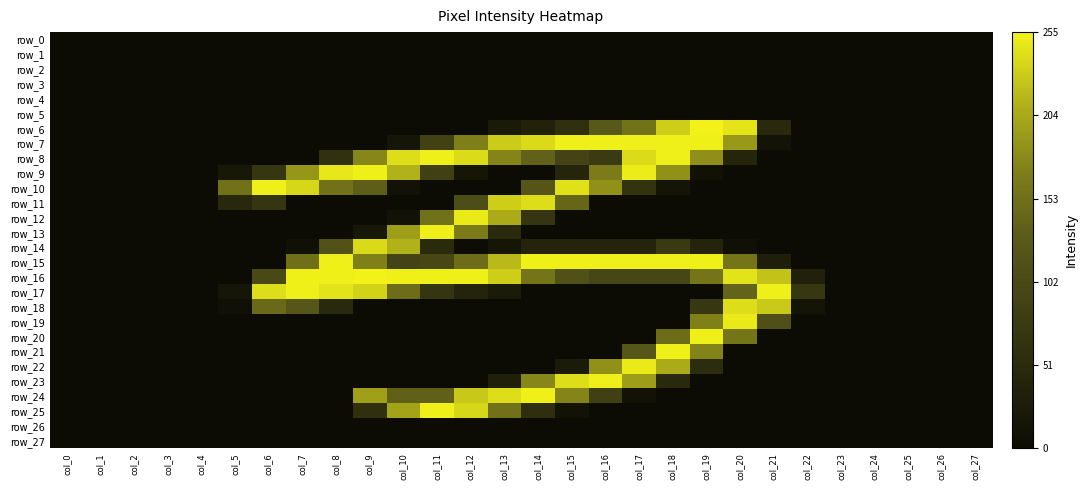

Reading left to right, extract all data points from this chart.

row_0: col_0=0	col_1=0	col_2=0	col_3=0	col_4=0	col_5=0	col_6=0	col_7=0	col_8=0	col_9=0	col_10=0	col_11=0	col_12=0	col_13=0	col_14=0	col_15=0	col_16=0	col_17=0	col_18=0	col_19=0	col_20=0	col_21=0	col_22=0	col_23=0	col_24=0	col_25=0	col_26=0	col_27=0
row_1: col_0=0	col_1=0	col_2=0	col_3=0	col_4=0	col_5=0	col_6=0	col_7=0	col_8=0	col_9=0	col_10=0	col_11=0	col_12=0	col_13=0	col_14=0	col_15=0	col_16=0	col_17=0	col_18=0	col_19=0	col_20=0	col_21=0	col_22=0	col_23=0	col_24=0	col_25=0	col_26=0	col_27=0
row_2: col_0=0	col_1=0	col_2=0	col_3=0	col_4=0	col_5=0	col_6=0	col_7=0	col_8=0	col_9=0	col_10=0	col_11=0	col_12=0	col_13=0	col_14=0	col_15=0	col_16=0	col_17=0	col_18=0	col_19=0	col_20=0	col_21=0	col_22=0	col_23=0	col_24=0	col_25=0	col_26=0	col_27=0
row_3: col_0=0	col_1=0	col_2=0	col_3=0	col_4=0	col_5=0	col_6=0	col_7=0	col_8=0	col_9=0	col_10=0	col_11=0	col_12=0	col_13=0	col_14=0	col_15=0	col_16=0	col_17=0	col_18=0	col_19=0	col_20=0	col_21=0	col_22=0	col_23=0	col_24=0	col_25=0	col_26=0	col_27=0
row_4: col_0=0	col_1=0	col_2=0	col_3=0	col_4=0	col_5=0	col_6=0	col_7=0	col_8=0	col_9=0	col_10=0	col_11=0	col_12=0	col_13=0	col_14=0	col_15=0	col_16=0	col_17=0	col_18=0	col_19=0	col_20=0	col_21=0	col_22=0	col_23=0	col_24=0	col_25=0	col_26=0	col_27=0
row_5: col_0=0	col_1=0	col_2=0	col_3=0	col_4=0	col_5=0	col_6=0	col_7=0	col_8=0	col_9=0	col_10=0	col_11=0	col_12=0	col_13=0	col_14=0	col_15=0	col_16=0	col_17=0	col_18=0	col_19=0	col_20=0	col_21=0	col_22=0	col_23=0	col_24=0	col_25=0	col_26=0	col_27=0
row_6: col_0=0	col_1=0	col_2=0	col_3=0	col_4=0	col_5=0	col_6=0	col_7=0	col_8=0	col_9=0	col_10=0	col_11=0	col_12=0	col_13=23	col_14=37	col_15=59	col_16=127	col_17=156	col_18=231	col_19=255	col_20=246	col_21=48	col_22=0	col_23=0	col_24=0	col_25=0	col_26=0	col_27=0
row_7: col_0=0	col_1=0	col_2=0	col_3=0	col_4=0	col_5=0	col_6=0	col_7=0	col_8=0	col_9=0	col_10=17	col_11=88	col_12=170	col_13=229	col_14=239	col_15=253	col_16=253	col_17=253	col_18=253	col_19=254	col_20=191	col_21=12	col_22=0	col_23=0	col_24=0	col_25=0	col_26=0	col_27=0
row_8: col_0=0	col_1=0	col_2=0	col_3=0	col_4=0	col_5=0	col_6=0	col_7=0	col_8=61	col_9=176	col_10=241	col_11=253	col_12=240	col_13=174	col_14=137	col_15=92	col_16=78	col_17=240	col_18=253	col_19=183	col_20=42	col_21=0	col_22=0	col_23=0	col_24=0	col_25=0	col_26=0	col_27=0
row_9: col_0=0	col_1=0	col_2=0	col_3=0	col_4=0	col_5=19	col_6=70	col_7=189	col_8=248	col_9=254	col_10=212	col_11=87	col_12=16	col_13=0	col_14=0	col_15=41	col_16=166	col_17=251	col_18=185	col_19=8	col_20=0	col_21=0	col_22=0	col_23=0	col_24=0	col_25=0	col_26=0	col_27=0
row_10: col_0=0	col_1=0	col_2=0	col_3=0	col_4=0	col_5=154	col_6=253	col_7=237	col_8=155	col_9=133	col_10=9	col_11=0	col_12=0	col_13=0	col_14=121	col_15=244	col_16=185	col_17=65	col_18=14	col_19=0	col_20=0	col_21=0	col_22=0	col_23=0	col_24=0	col_25=0	col_26=0	col_27=0
row_11: col_0=0	col_1=0	col_2=0	col_3=0	col_4=0	col_5=46	col_6=68	col_7=0	col_8=0	col_9=0	col_10=0	col_11=0	col_12=108	col_13=231	col_14=241	col_15=142	col_16=0	col_17=0	col_18=0	col_19=0	col_20=0	col_21=0	col_22=0	col_23=0	col_24=0	col_25=0	col_26=0	col_27=0
row_12: col_0=0	col_1=0	col_2=0	col_3=0	col_4=0	col_5=0	col_6=0	col_7=0	col_8=0	col_9=0	col_10=10	col_11=155	col_12=250	col_13=207	col_14=68	col_15=0	col_16=0	col_17=0	col_18=0	col_19=0	col_20=0	col_21=0	col_22=0	col_23=0	col_24=0	col_25=0	col_26=0	col_27=0
row_13: col_0=0	col_1=0	col_2=0	col_3=0	col_4=0	col_5=0	col_6=0	col_7=0	col_8=0	col_9=19	col_10=196	col_11=253	col_12=165	col_13=48	col_14=0	col_15=0	col_16=0	col_17=0	col_18=0	col_19=0	col_20=0	col_21=0	col_22=0	col_23=0	col_24=0	col_25=0	col_26=0	col_27=0
row_14: col_0=0	col_1=0	col_2=0	col_3=0	col_4=0	col_5=0	col_6=0	col_7=7	col_8=115	col_9=239	col_10=212	col_11=49	col_12=2	col_13=16	col_14=40	col_15=40	col_16=40	col_17=40	col_18=77	col_19=40	col_20=6	col_21=0	col_22=0	col_23=0	col_24=0	col_25=0	col_26=0	col_27=0
row_15: col_0=0	col_1=0	col_2=0	col_3=0	col_4=0	col_5=0	col_6=0	col_7=152	col_8=253	col_9=171	col_10=92	col_11=98	col_12=150	col_13=217	col_14=254	col_15=253	col_16=253	col_17=253	col_18=253	col_19=254	col_20=158	col_21=30	col_22=0	col_23=0	col_24=0	col_25=0	col_26=0	col_27=0
row_16: col_0=0	col_1=0	col_2=0	col_3=0	col_4=0	col_5=0	col_6=102	col_7=254	col_8=254	col_9=255	col_10=254	col_11=254	col_12=254	col_13=231	col_14=158	col_15=113	col_16=98	col_17=98	col_18=98	col_19=158	col_20=245	col_21=223	col_22=35	col_23=0	col_24=0	col_25=0	col_26=0	col_27=0
row_17: col_0=0	col_1=0	col_2=0	col_3=0	col_4=0	col_5=17	col_6=241	col_7=253	col_8=245	col_9=234	col_10=150	col_11=68	col_12=39	col_13=24	col_14=0	col_15=0	col_16=0	col_17=0	col_18=0	col_19=0	col_20=139	col_21=253	col_22=71	col_23=0	col_24=0	col_25=0	col_26=0	col_27=0
row_18: col_0=0	col_1=0	col_2=0	col_3=0	col_4=0	col_5=6	col_6=145	col_7=123	col_8=48	col_9=0	col_10=0	col_11=0	col_12=0	col_13=0	col_14=0	col_15=0	col_16=0	col_17=0	col_18=0	col_19=71	col_20=241	col_21=228	col_22=13	col_23=0	col_24=0	col_25=0	col_26=0	col_27=0
row_19: col_0=0	col_1=0	col_2=0	col_3=0	col_4=0	col_5=0	col_6=0	col_7=0	col_8=0	col_9=0	col_10=0	col_11=0	col_12=0	col_13=0	col_14=0	col_15=0	col_16=0	col_17=0	col_18=0	col_19=171	col_20=250	col_21=111	col_22=0	col_23=0	col_24=0	col_25=0	col_26=0	col_27=0
row_20: col_0=0	col_1=0	col_2=0	col_3=0	col_4=0	col_5=0	col_6=0	col_7=0	col_8=0	col_9=0	col_10=0	col_11=0	col_12=0	col_13=0	col_14=0	col_15=0	col_16=0	col_17=0	col_18=150	col_19=254	col_20=158	col_21=0	col_22=0	col_23=0	col_24=0	col_25=0	col_26=0	col_27=0
row_21: col_0=0	col_1=0	col_2=0	col_3=0	col_4=0	col_5=0	col_6=0	col_7=0	col_8=0	col_9=0	col_10=0	col_11=0	col_12=0	col_13=0	col_14=0	col_15=0	col_16=0	col_17=123	col_18=254	col_19=173	col_20=0	col_21=0	col_22=0	col_23=0	col_24=0	col_25=0	col_26=0	col_27=0
row_22: col_0=0	col_1=0	col_2=0	col_3=0	col_4=0	col_5=0	col_6=0	col_7=0	col_8=0	col_9=0	col_10=0	col_11=0	col_12=0	col_13=0	col_14=0	col_15=25	col_16=185	col_17=250	col_18=207	col_19=53	col_20=0	col_21=0	col_22=0	col_23=0	col_24=0	col_25=0	col_26=0	col_27=0
row_23: col_0=0	col_1=0	col_2=0	col_3=0	col_4=0	col_5=0	col_6=0	col_7=0	col_8=0	col_9=0	col_10=0	col_11=0	col_12=0	col_13=31	col_14=176	col_15=241	col_16=253	col_17=195	col_18=48	col_19=0	col_20=0	col_21=0	col_22=0	col_23=0	col_24=0	col_25=0	col_26=0	col_27=0
row_24: col_0=0	col_1=0	col_2=0	col_3=0	col_4=0	col_5=0	col_6=0	col_7=0	col_8=0	col_9=197	col_10=136	col_11=136	col_12=227	col_13=241	col_14=254	col_15=174	col_16=87	col_17=9	col_18=0	col_19=0	col_20=0	col_21=0	col_22=0	col_23=0	col_24=0	col_25=0	col_26=0	col_27=0
row_25: col_0=0	col_1=0	col_2=0	col_3=0	col_4=0	col_5=0	col_6=0	col_7=0	col_8=0	col_9=59	col_10=200	col_11=253	col_12=237	col_13=155	col_14=58	col_15=9	col_16=0	col_17=0	col_18=0	col_19=0	col_20=0	col_21=0	col_22=0	col_23=0	col_24=0	col_25=0	col_26=0	col_27=0
row_26: col_0=0	col_1=0	col_2=0	col_3=0	col_4=0	col_5=0	col_6=0	col_7=0	col_8=0	col_9=0	col_10=0	col_11=0	col_12=0	col_13=0	col_14=0	col_15=0	col_16=0	col_17=0	col_18=0	col_19=0	col_20=0	col_21=0	col_22=0	col_23=0	col_24=0	col_25=0	col_26=0	col_27=0
row_27: col_0=0	col_1=0	col_2=0	col_3=0	col_4=0	col_5=0	col_6=0	col_7=0	col_8=0	col_9=0	col_10=0	col_11=0	col_12=0	col_13=0	col_14=0	col_15=0	col_16=0	col_17=0	col_18=0	col_19=0	col_20=0	col_21=0	col_22=0	col_23=0	col_24=0	col_25=0	col_26=0	col_27=0